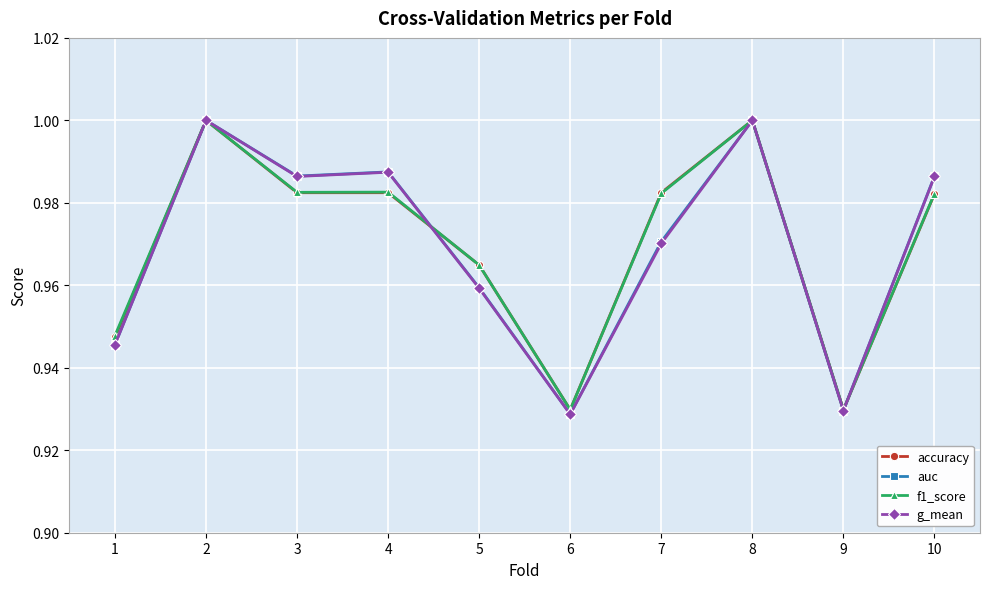

The accuracy series shows 1.0 at 5. True or false?

True